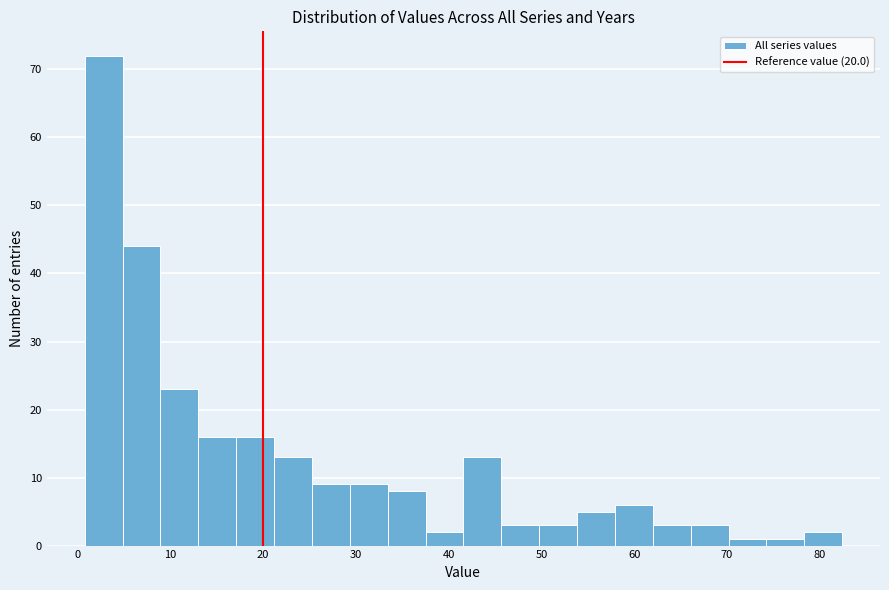

Reading left to right, list every bar in this chart as the range it spans on the x-axis followed by its height. Neither the bar edges nor the heights are printed on the chart, so give them approximately, as read against the axes.

1 to 5: 72
5 to 9: 44
9 to 13: 23
13 to 17: 16
17 to 21: 16
21 to 25: 13
25 to 29: 9
29 to 33: 9
33 to 38: 8
38 to 42: 2
42 to 46: 13
46 to 50: 3
50 to 54: 3
54 to 58: 5
58 to 62: 6
62 to 66: 3
66 to 70: 3
70 to 74: 1
74 to 78: 1
78 to 82: 2